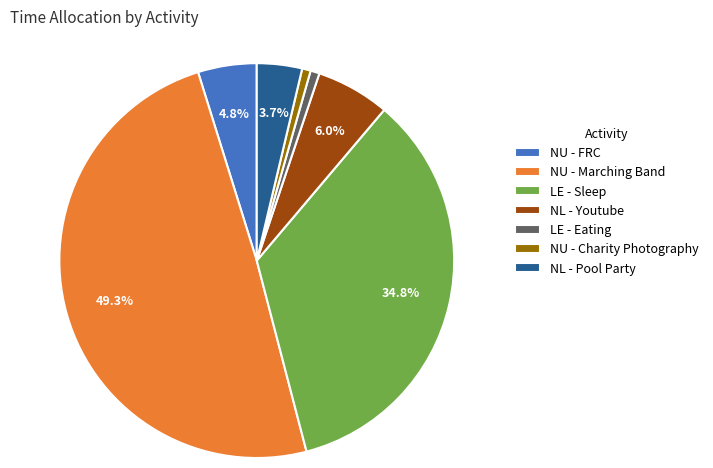

Which has a higher value, NL - Pool Party or LE - Sleep?

LE - Sleep